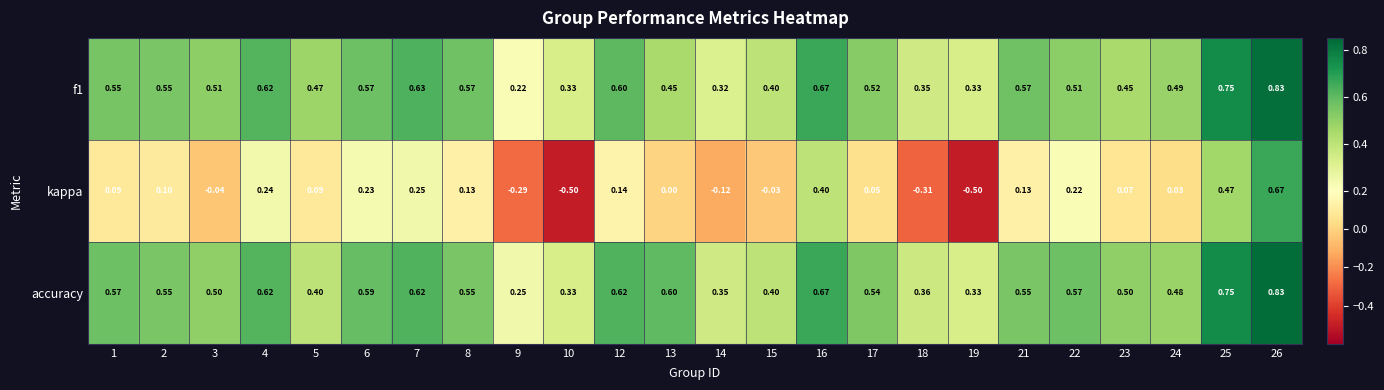

Which series has the largest total across all categories?

accuracy